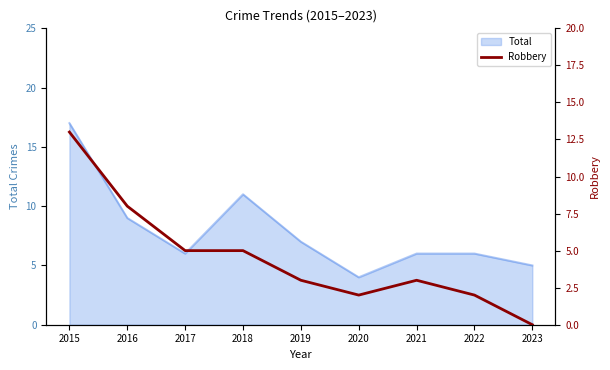

At which label does Total reach its minimum?

2020